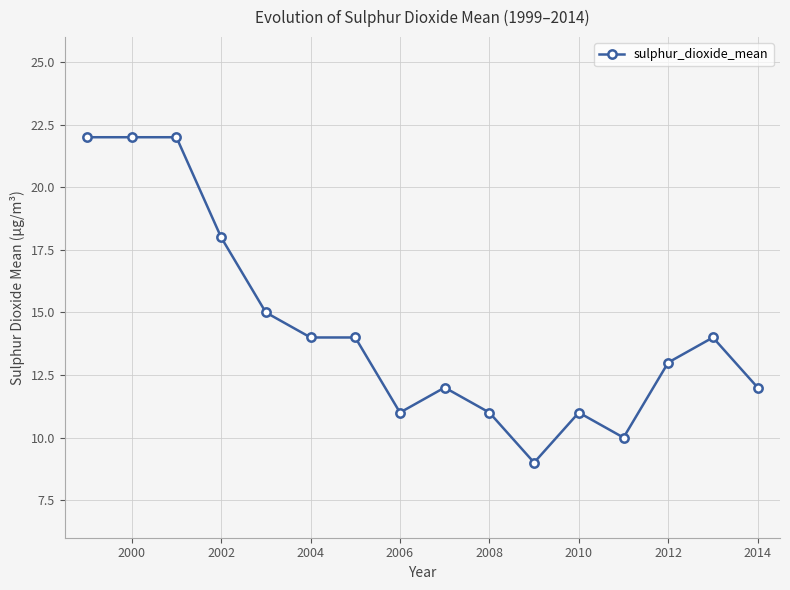

True or false: there are more than 1 points higher than both neighbors.

True